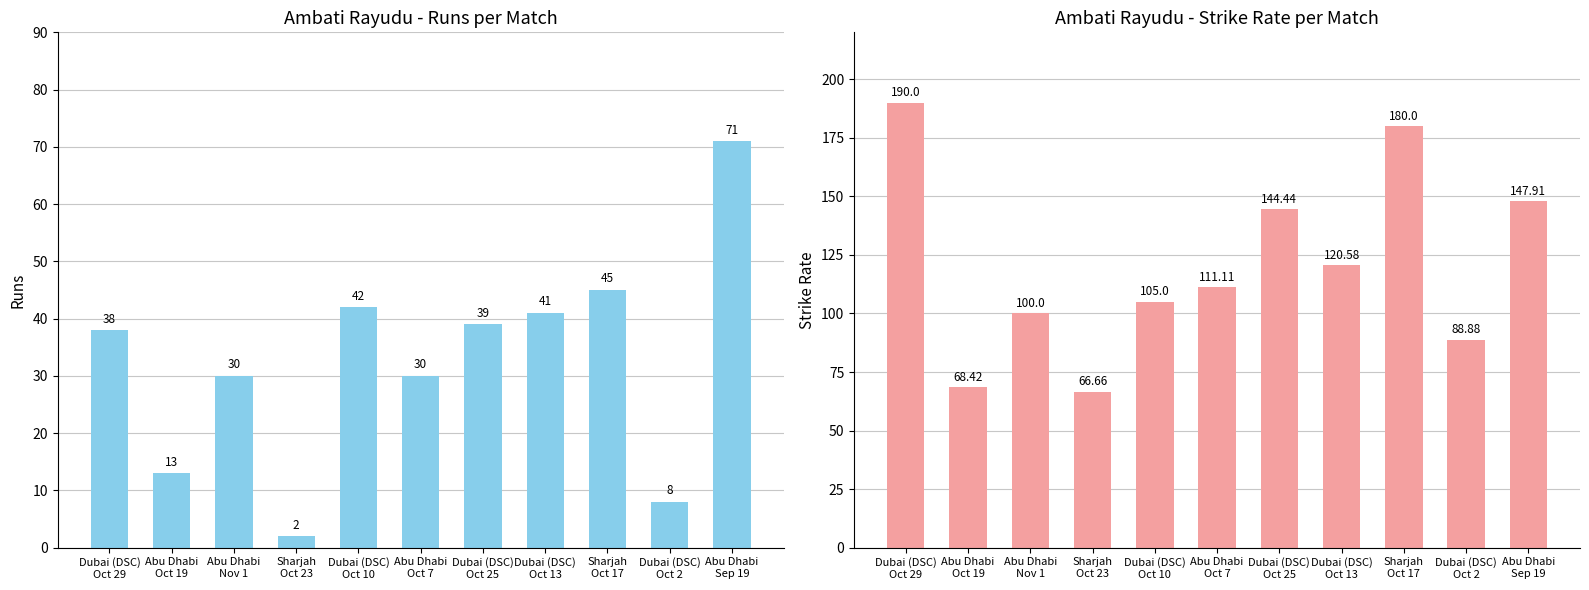

At how many categories does at least one series exceed 21?

11